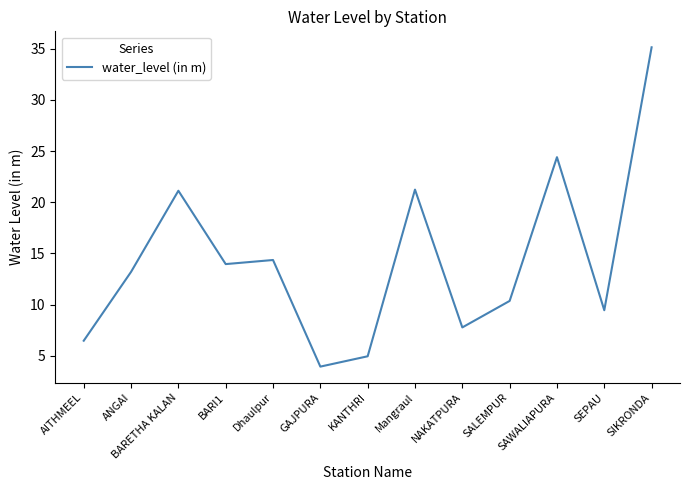

What is the ratio of the value at AITHMEEL to the value at SALEMPUR?

0.6